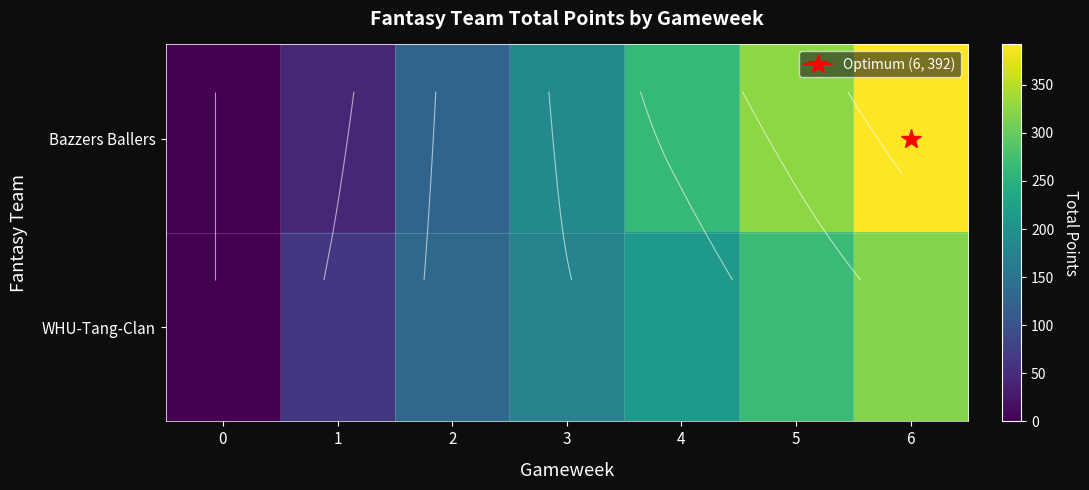

At how many categories does at least one series exceed 338?

1